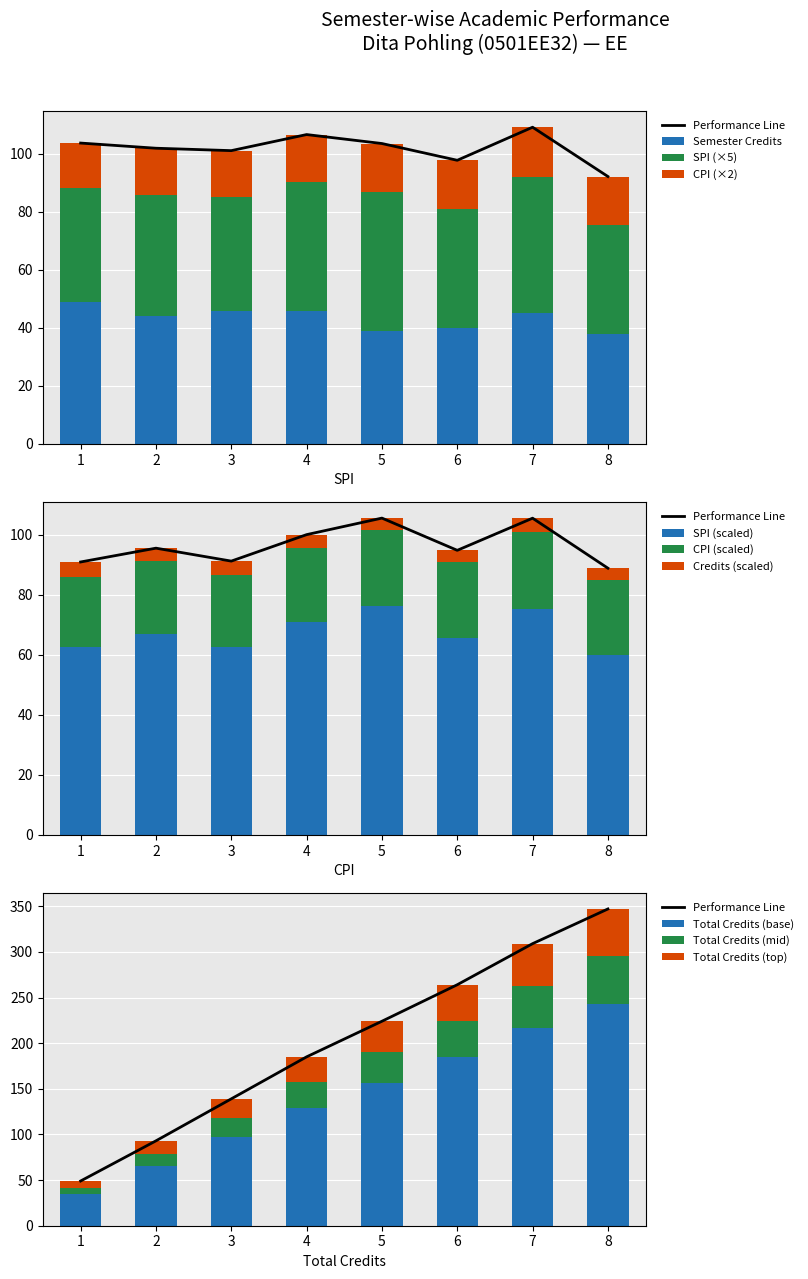

The Semester Credits series shows 18.4 at 6. True or false?

False